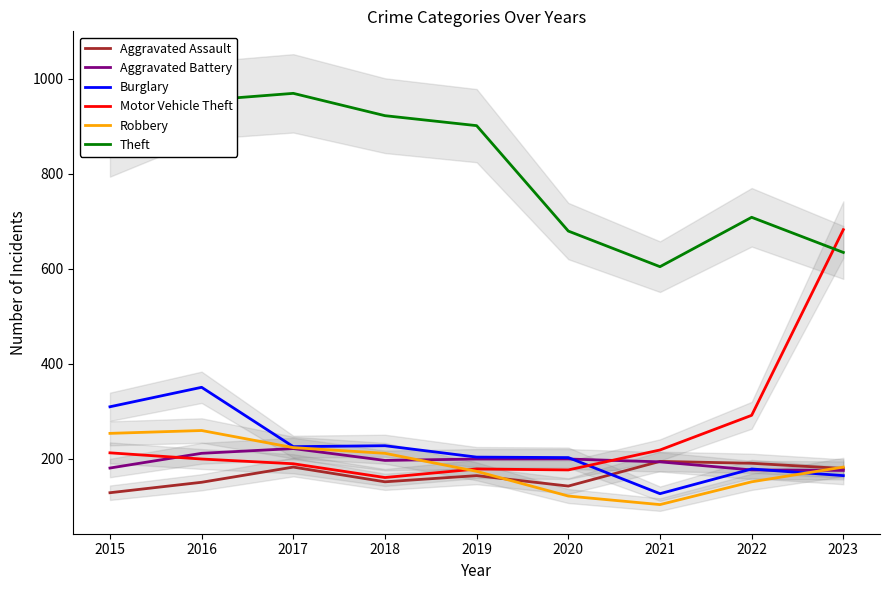

How many intersections are there between Motor Vehicle Theft and Theft?

1